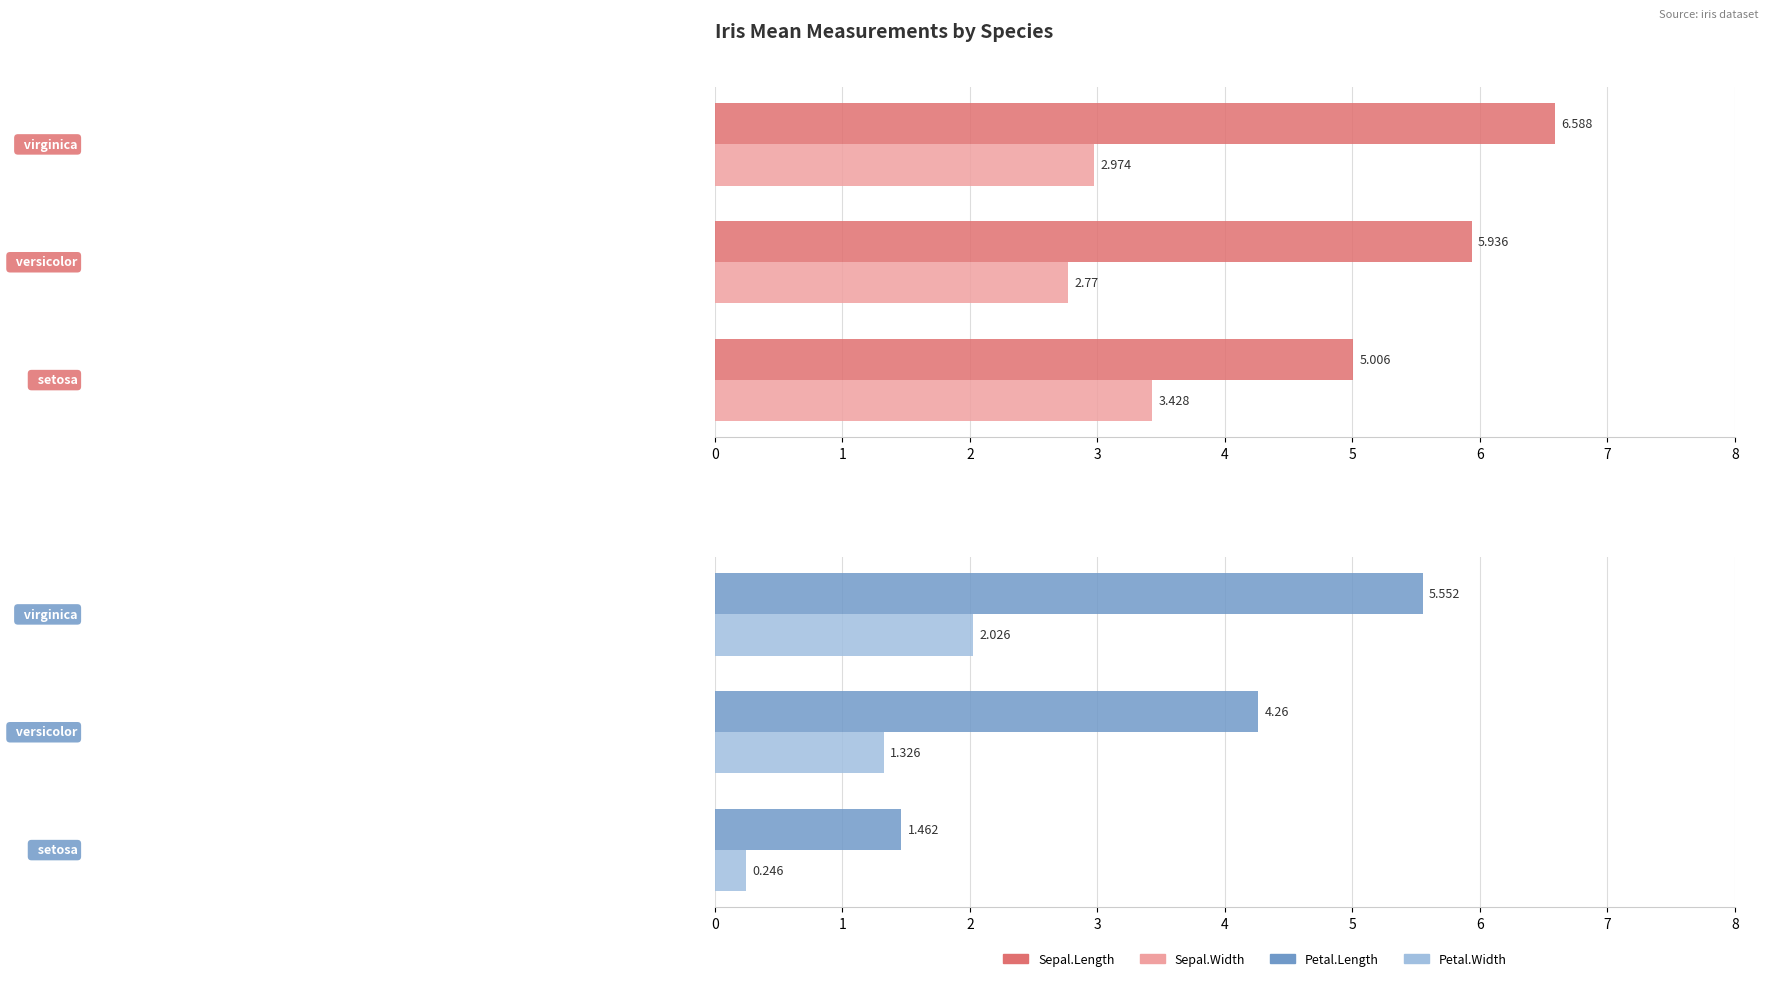

What is the sum of all Petal.Length values?

11.3